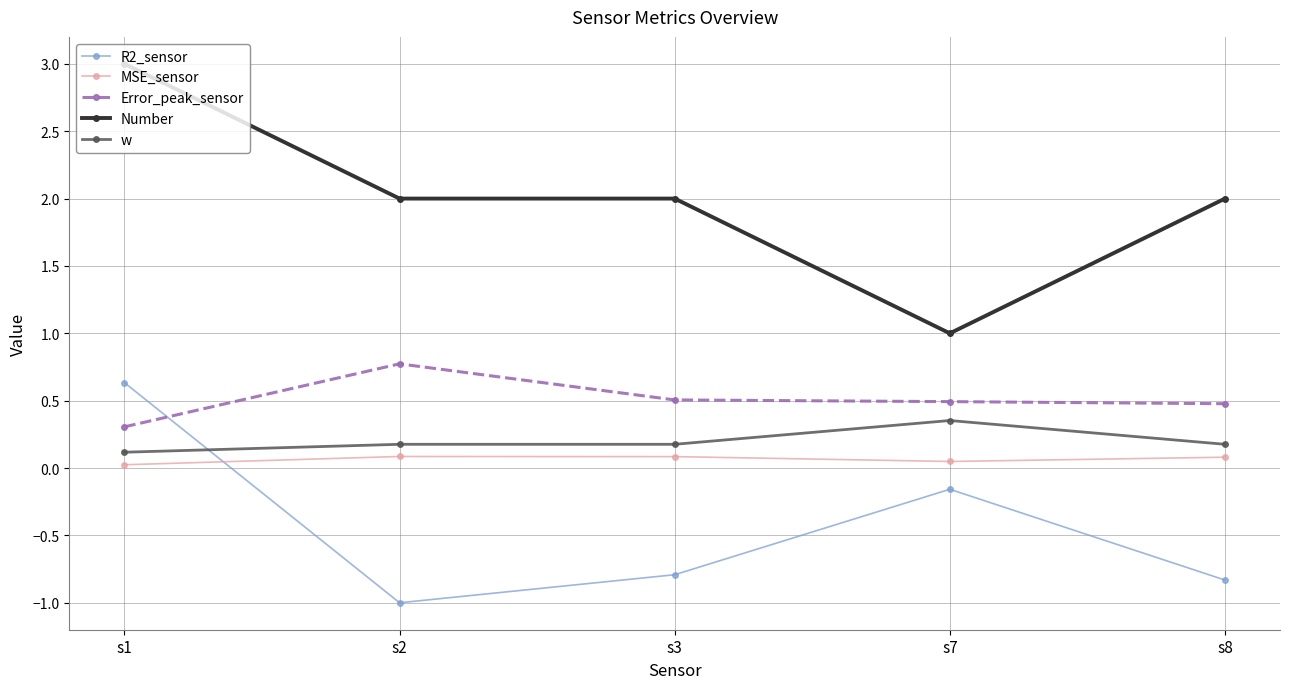

True or false: Error_peak_sensor and MSE_sensor intersect in this chart.

False